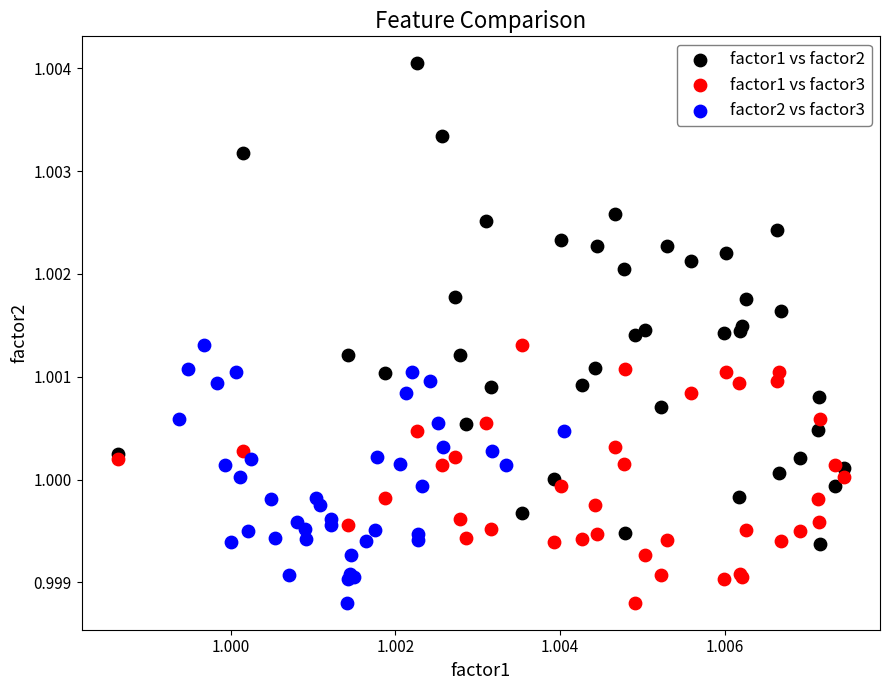

Which series has the widest spread of Y values?

factor1 vs factor2